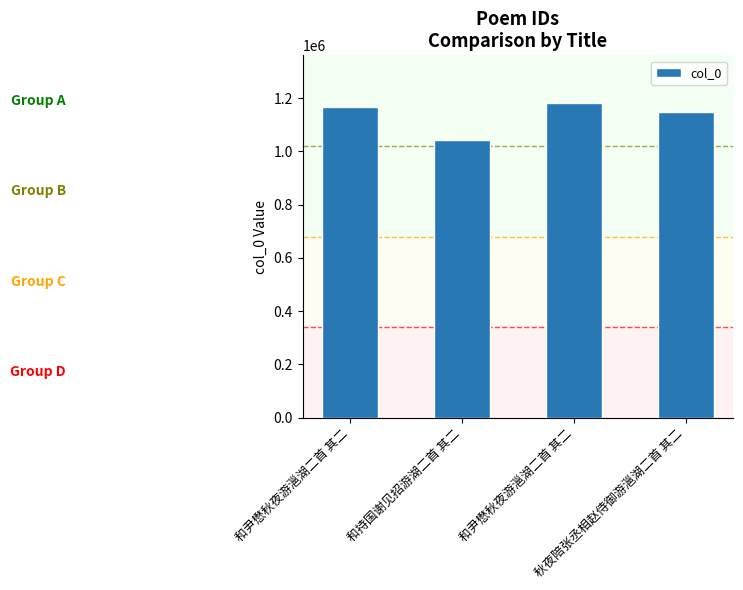

How many data points does each series have?

4